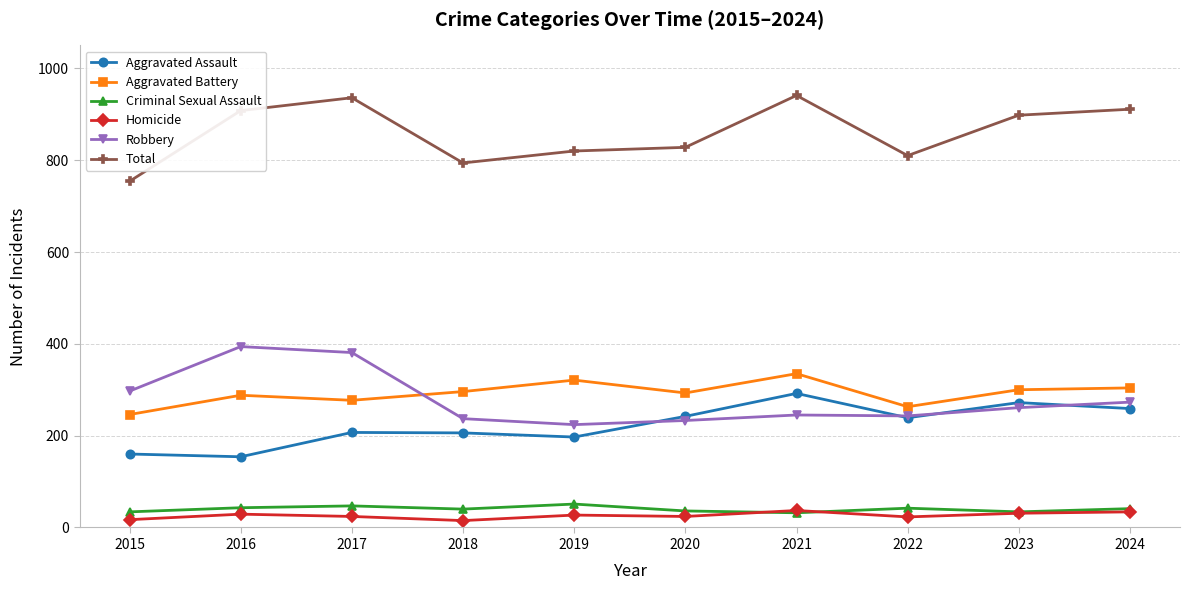

Which series has the largest range (max minus min)?

Total